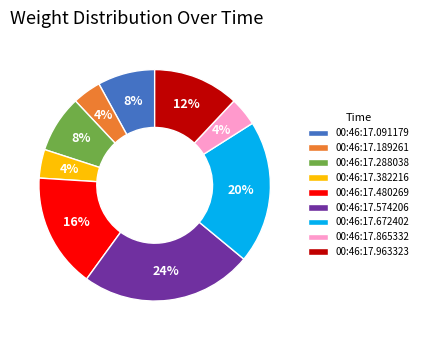

To the nearest percent, what is the difference between the largest and smallest slice percentages?

20%